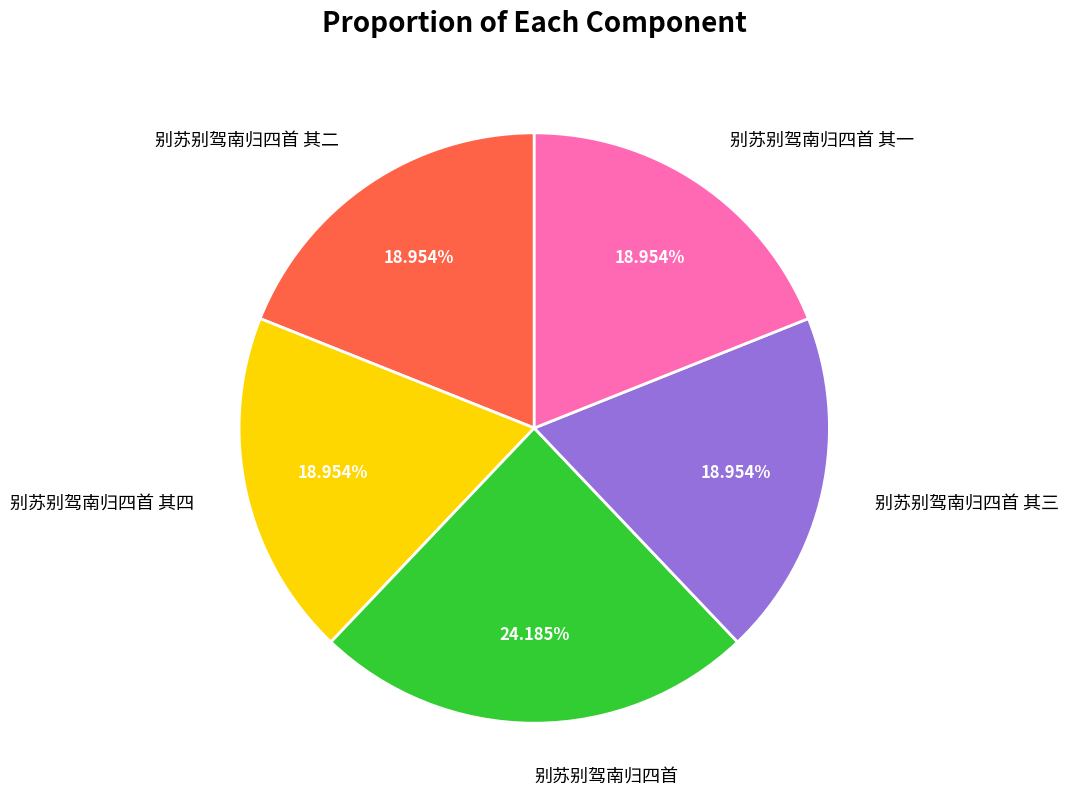

Do 别苏别驾南归四首 其一 and 别苏别驾南归四首 together represent more than half of the pie?

No